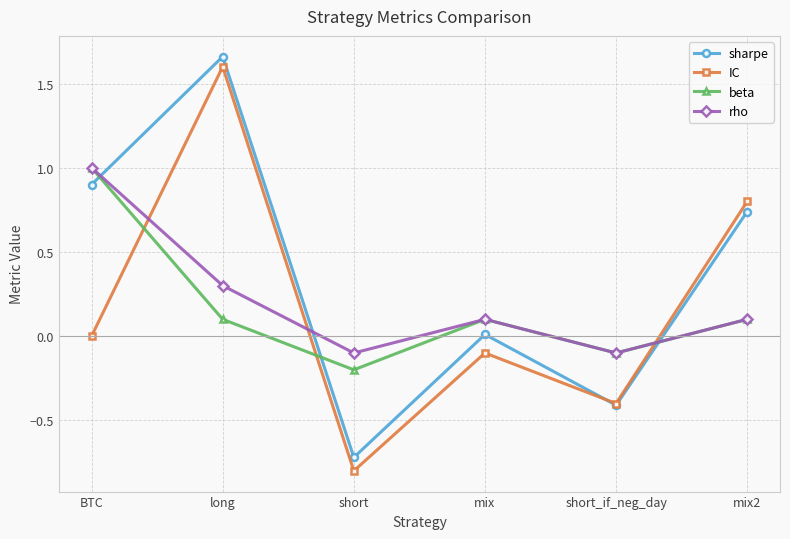

What is the difference between the maximum and second lowest values in the sharpe series?

2.1